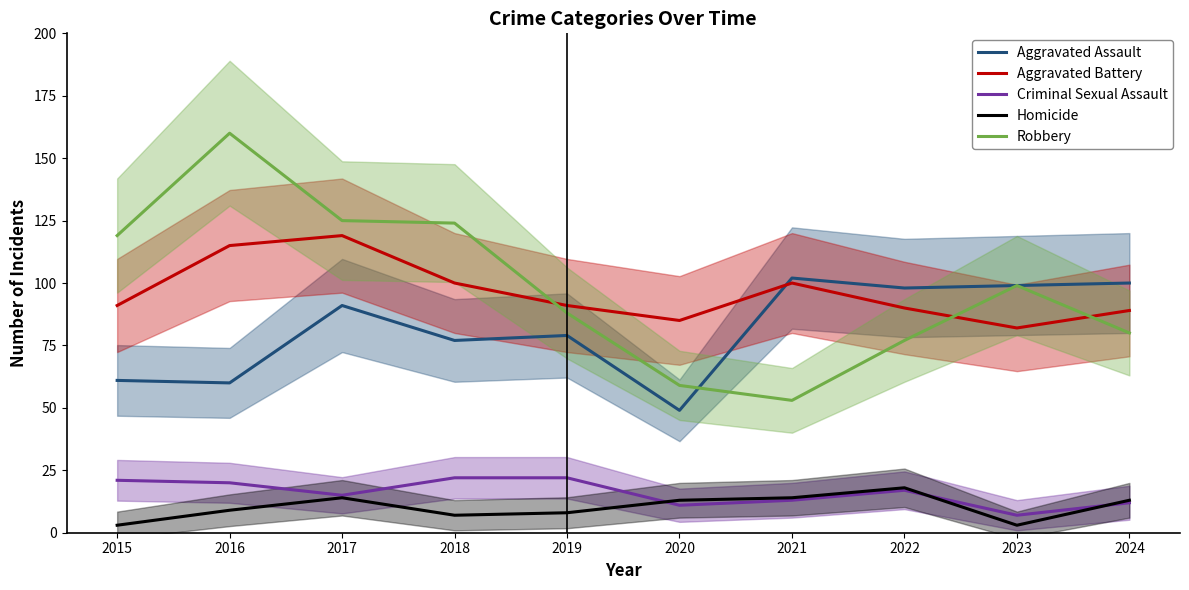

What is the minimum value shown in the chart?

3